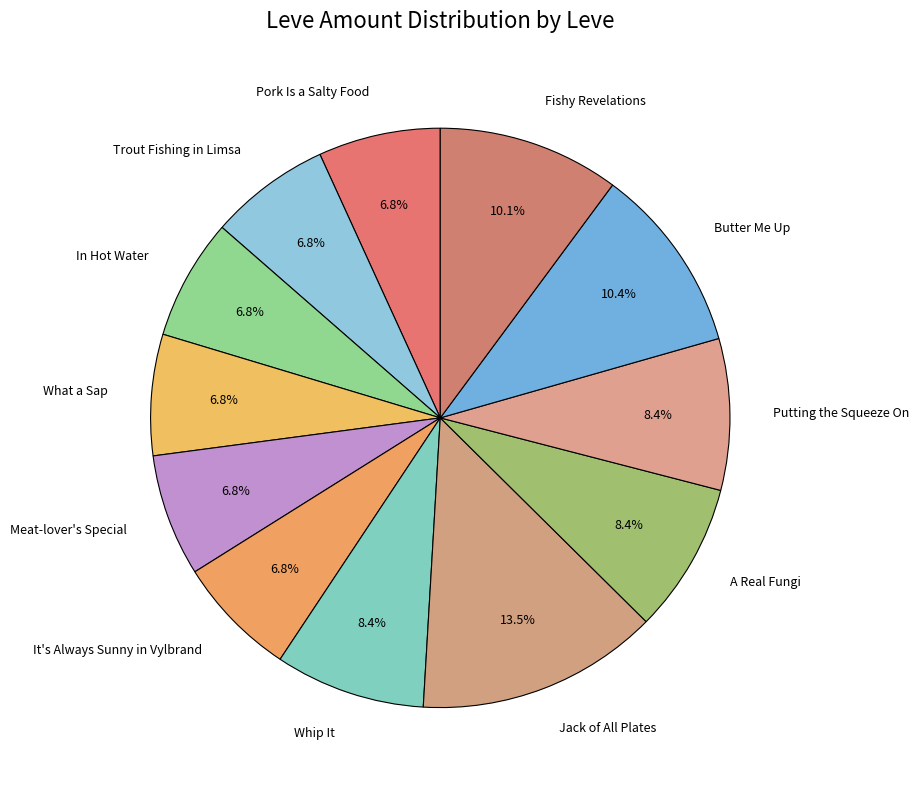

What is the largest slice in the pie chart?

Jack of All Plates